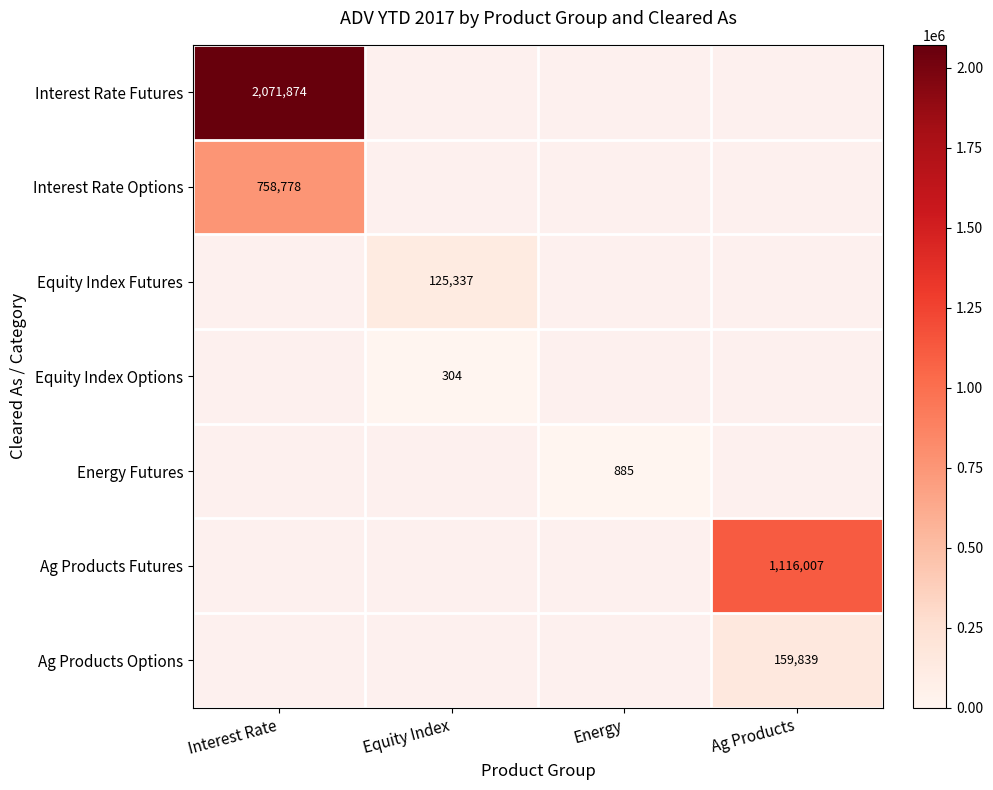

The Ag Products Options series shows 159839 at Ag Products. True or false?

True